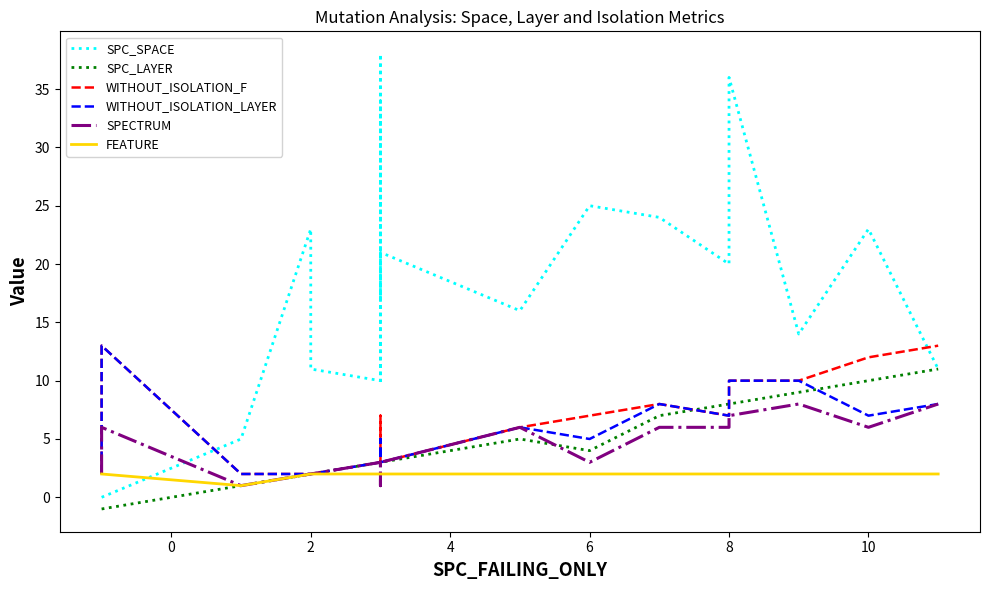

What is the minimum value for SPECTRUM?

1